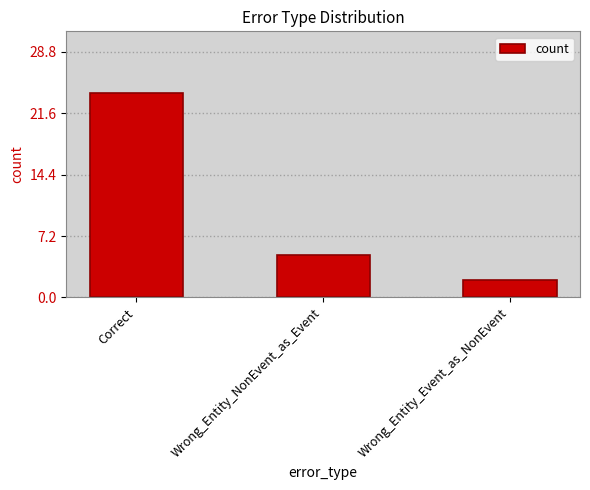

What is the greatest value displayed?

24